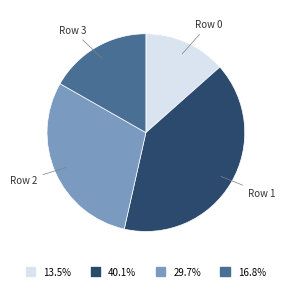

Which slice is the largest?

Row 1